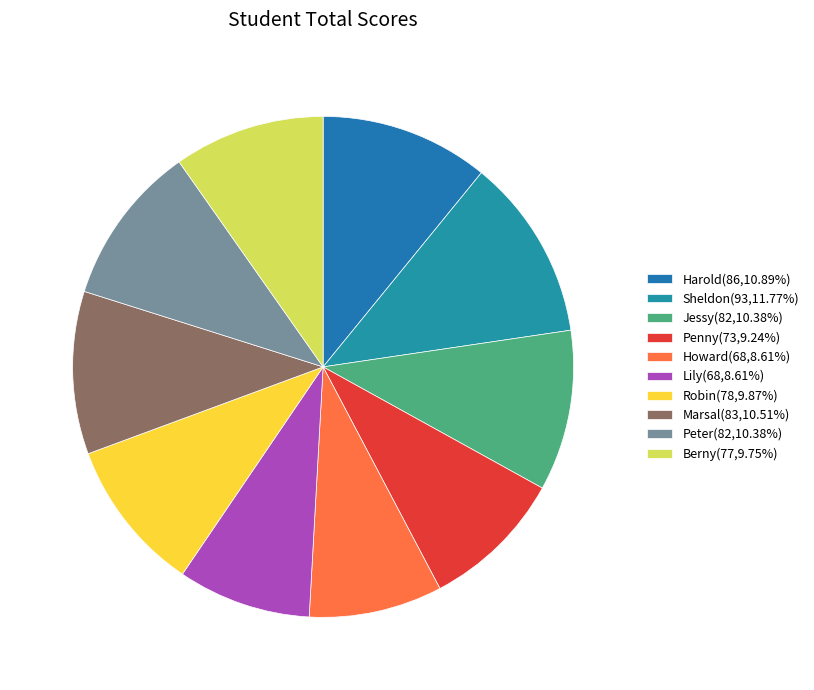

The Howard slice represents 1% of the pie. True or false?

False